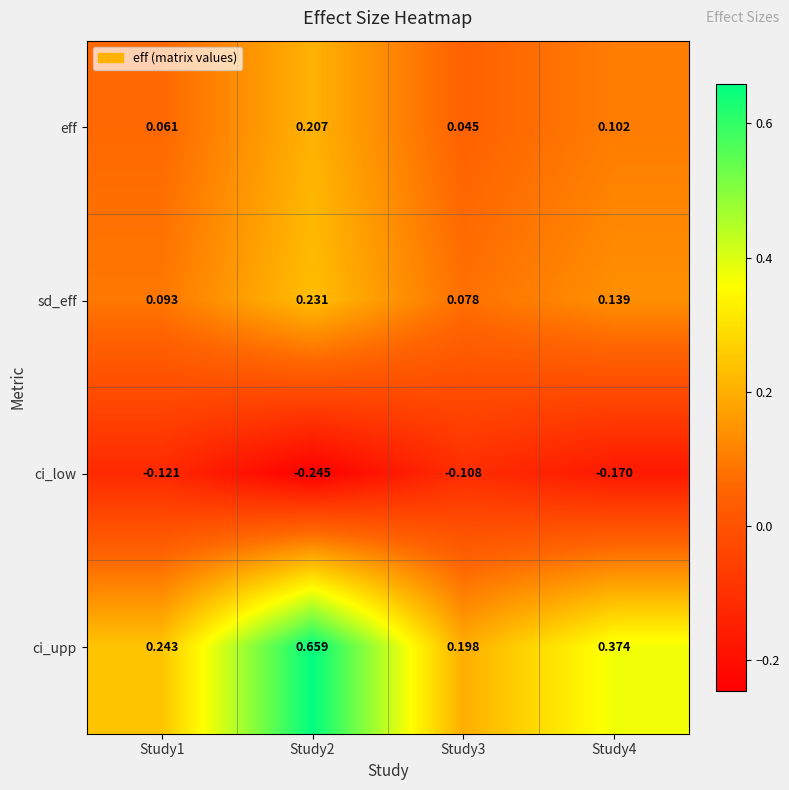

Between Study2 and Study3, which series saw the biggest shift?

ci_upp